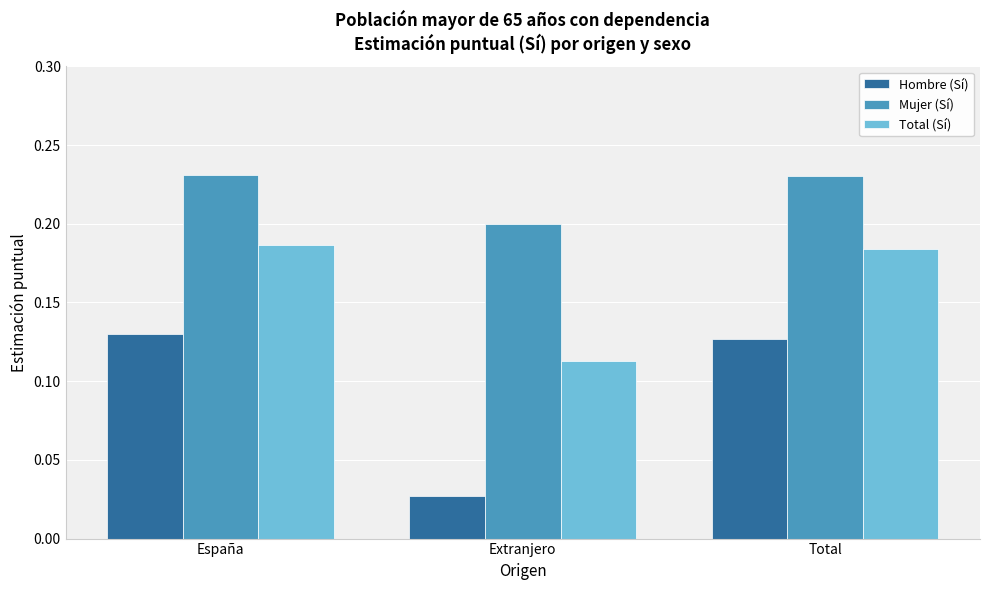

What is the sum of all Total (Sí) values?

0.5